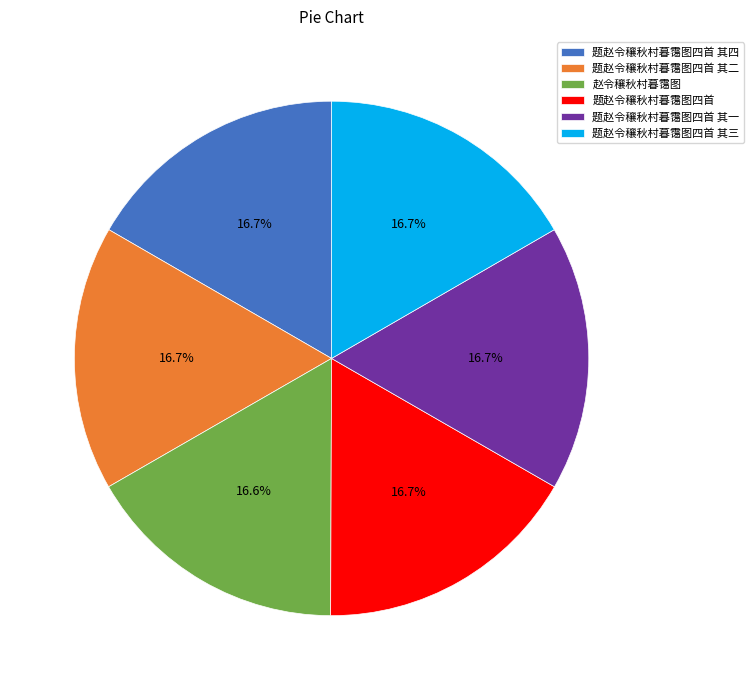

Is there a majority slice in this chart?

No